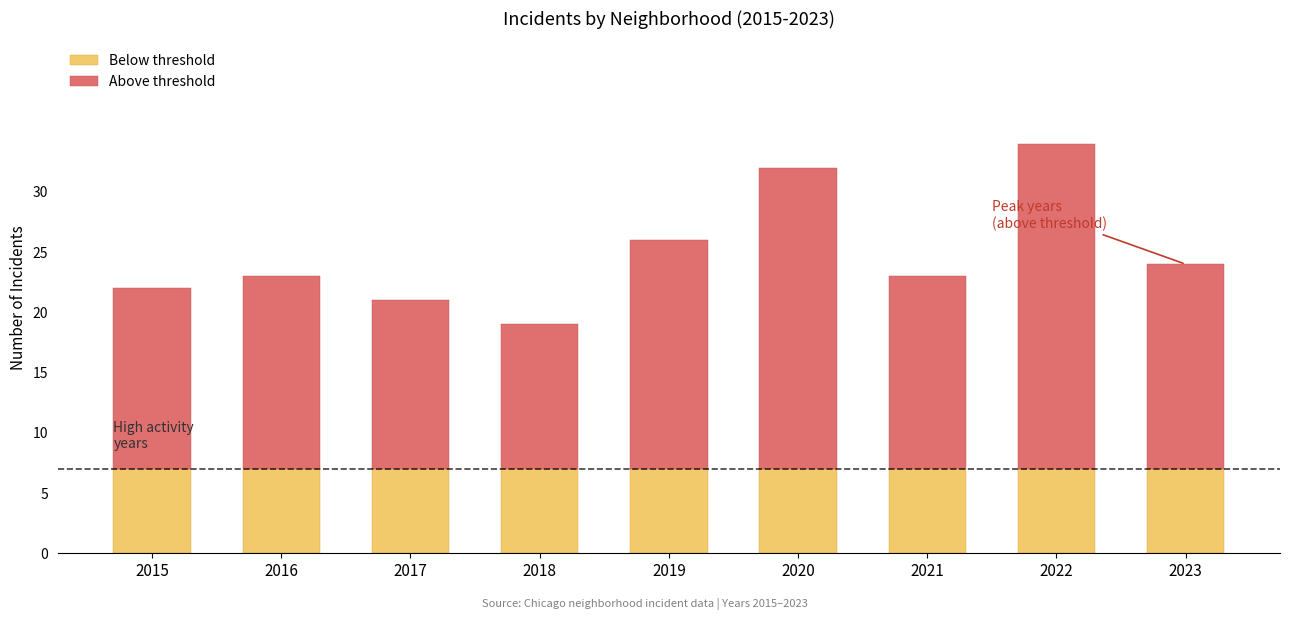

How many series are shown in this chart?

2